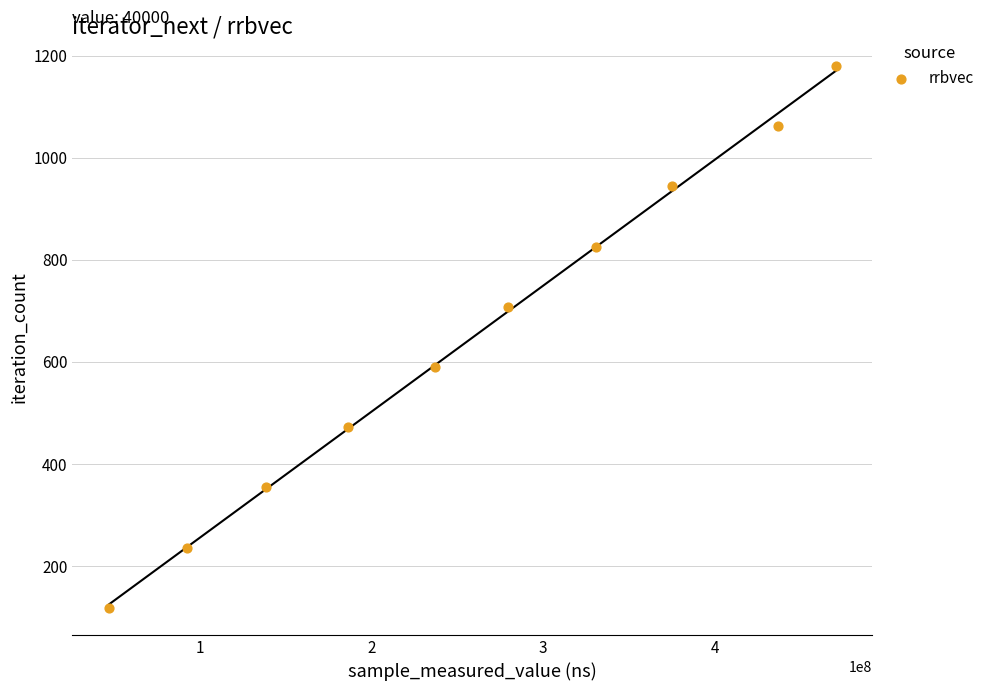

What is the range of X values (max minus min)?

423044542